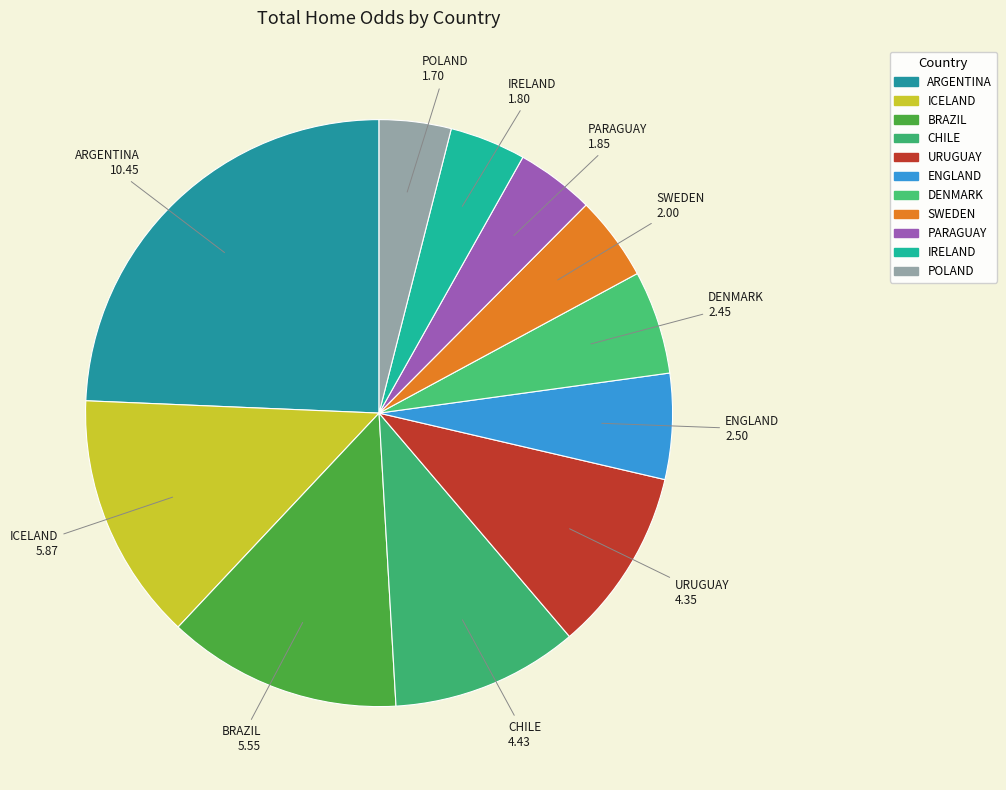

Count the number of slices in the pie.

11